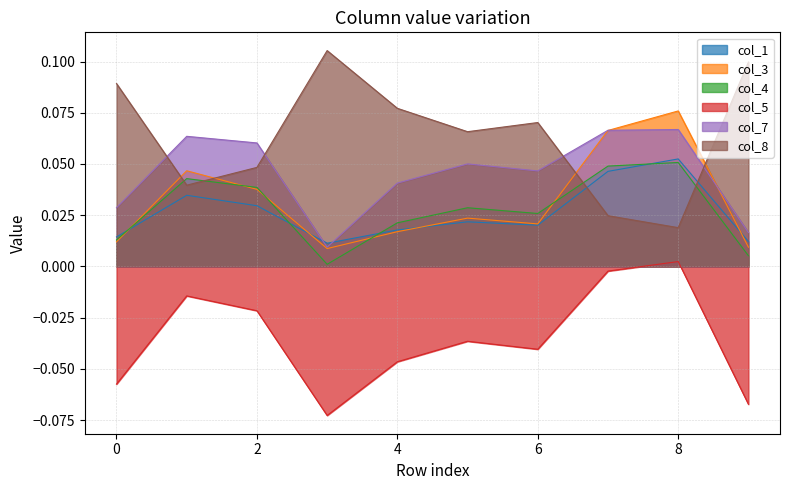

What are all the series names shown in the legend?

col_1, col_3, col_4, col_5, col_7, col_8